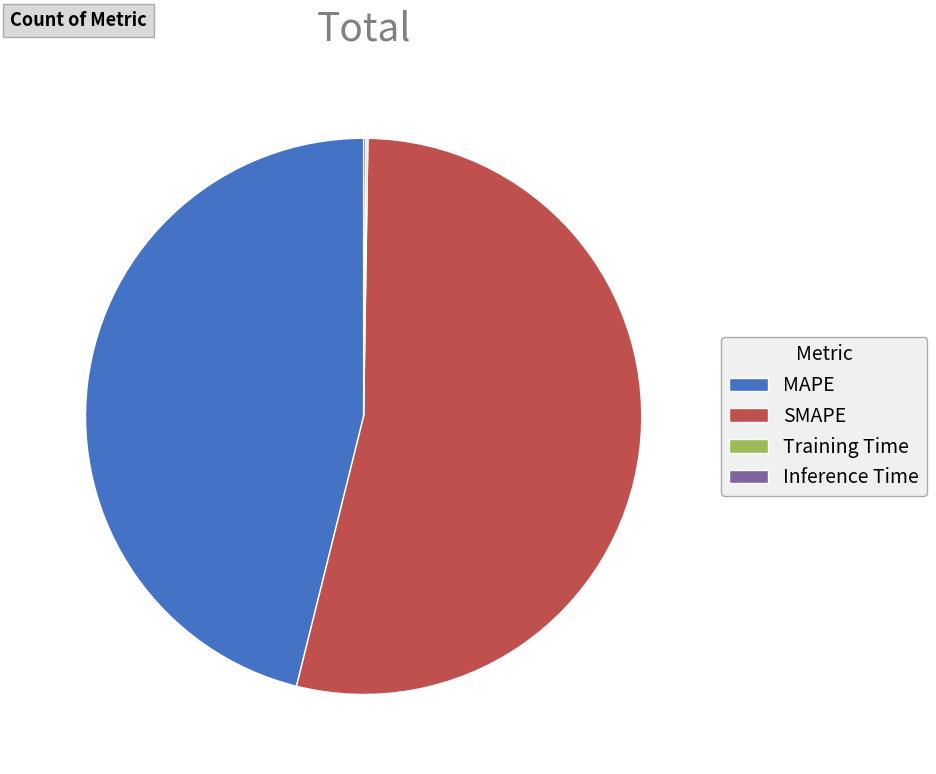

True or false: MAPE accounts for 53% of the total.

False